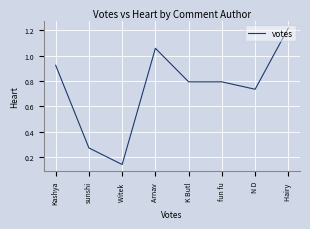

How many series are shown in this chart?

1